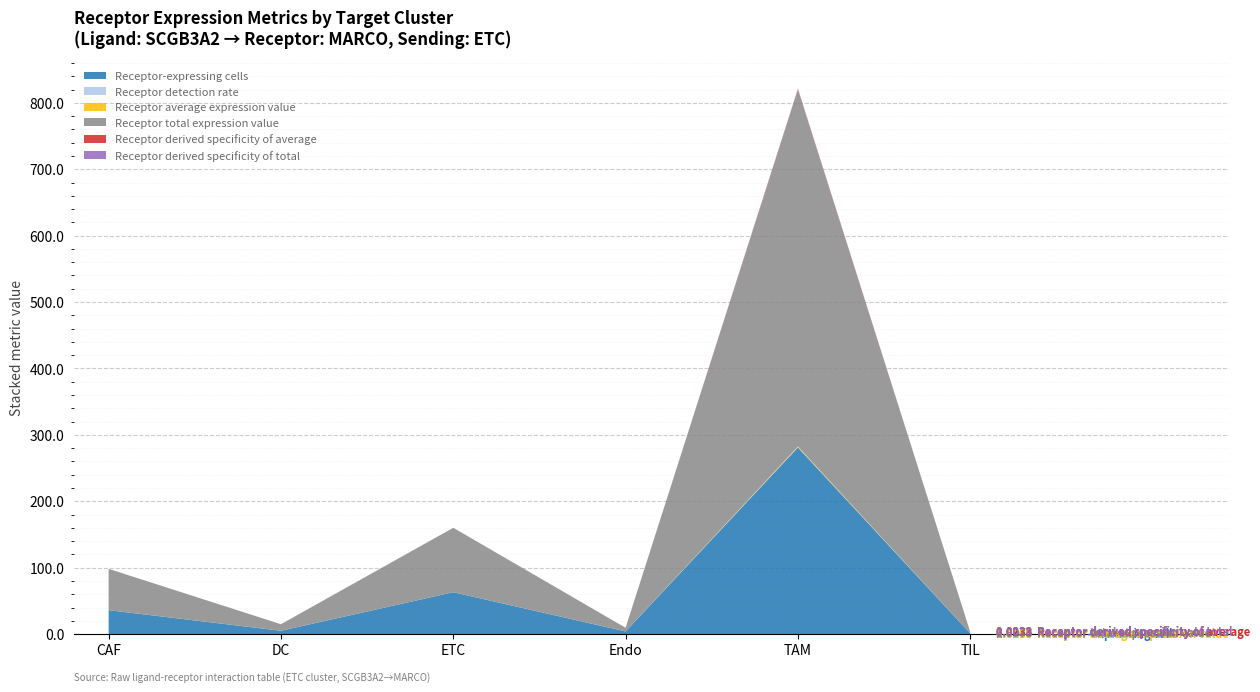

Reading left to right, what are all the values shown in this chart?

Receptor-expressing cells: CAF=36.0	DC=5.0	ETC=63.0	Endo=4.0	TAM=281.0	TIL=1.0
Receptor detection rate: CAF=0.0	DC=0.0	ETC=0.0	Endo=0.0	TAM=0.5	TIL=0.0
Receptor average expression value: CAF=0.0	DC=0.1	ETC=0.0	Endo=0.1	TAM=1.0	TIL=0.0
Receptor total expression value: CAF=62.1	DC=9.7	ETC=96.9	Endo=5.3	TAM=537.3	TIL=2.0
Receptor derived specificity of average: CAF=0.0	DC=0.1	ETC=0.0	Endo=0.1	TAM=0.8	TIL=0.0
Receptor derived specificity of total: CAF=0.1	DC=0.0	ETC=0.1	Endo=0.0	TAM=0.8	TIL=0.0